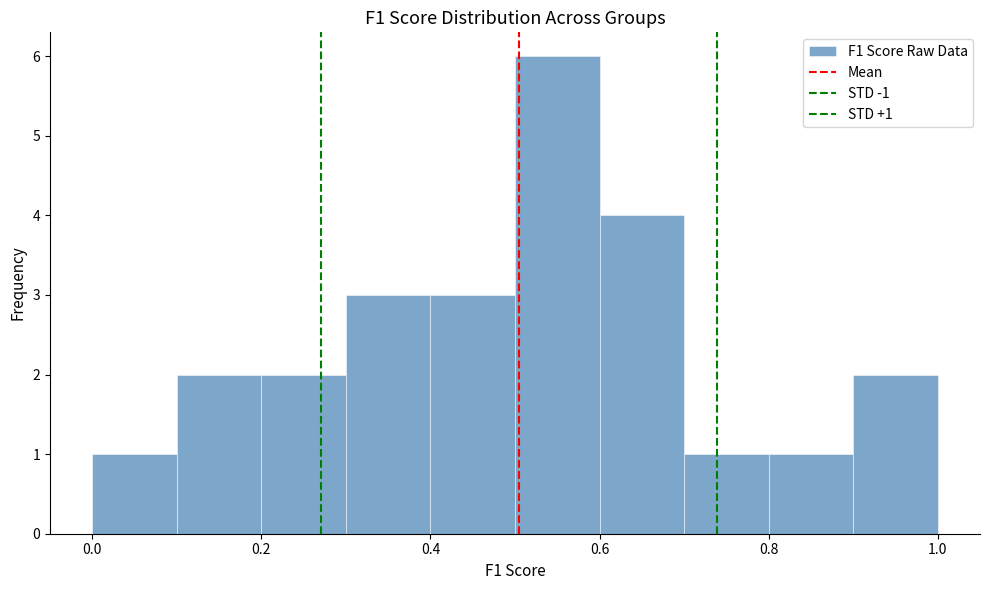

Over which range of the x-axis is the bar tallest?

0.5 to 0.6